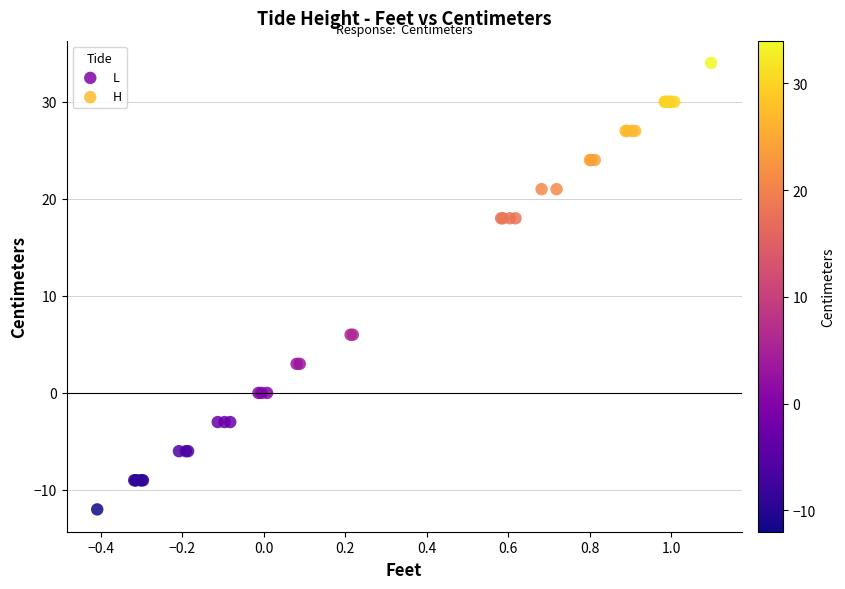

Which series contains the highest Y value?

H